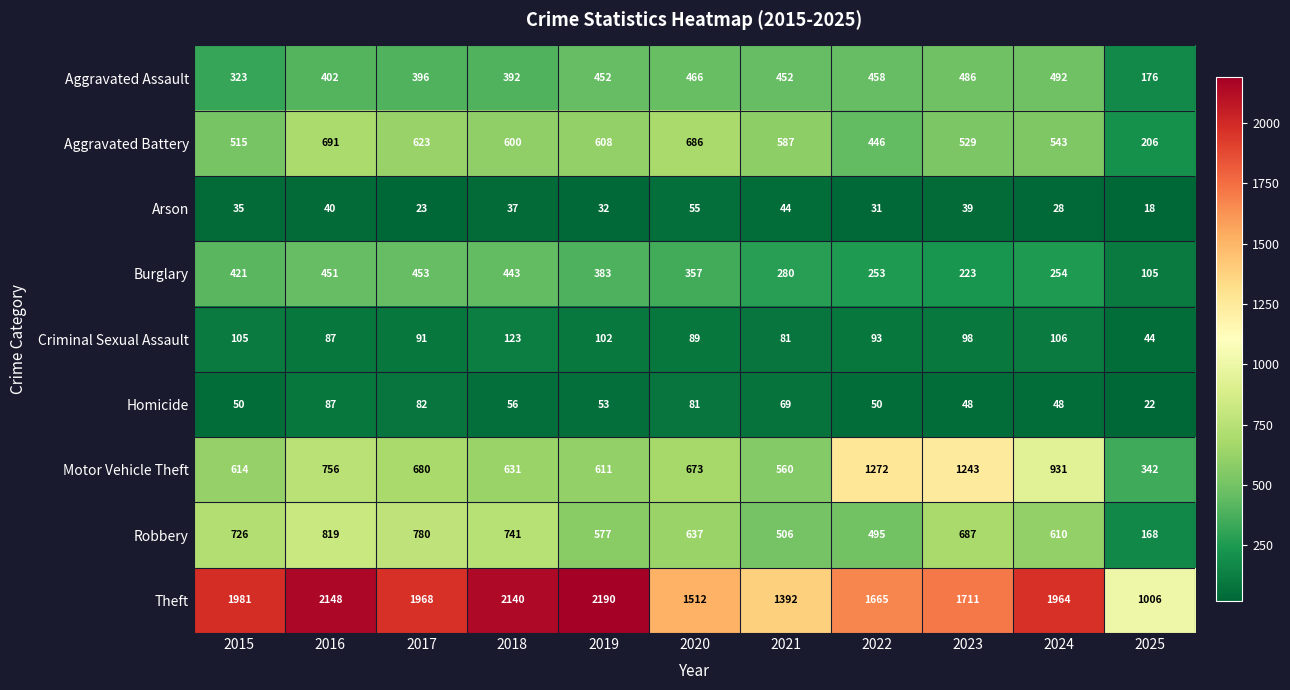

Which series changed the most between 2015 and 2017?

Aggravated Battery